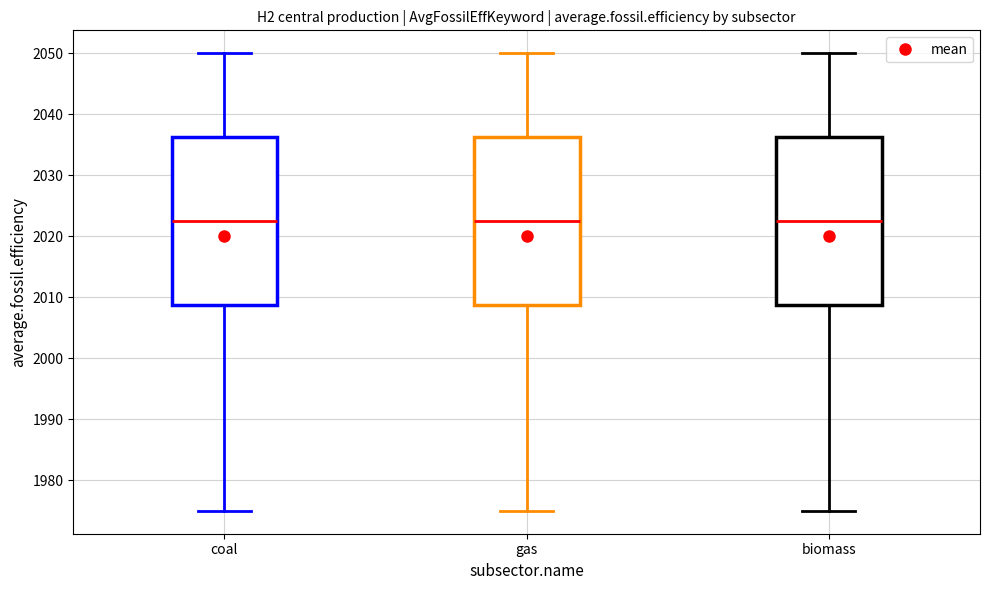

Reading left to right, read every box against the y-axis: the position of its median line, the range the box covers, and the ends of its whiskers. The values are not printed on the chart, so give them approximately, as read against the axis.

coal: median 2023, box 2009 to 2036, whiskers 1975 to 2050
gas: median 2023, box 2009 to 2036, whiskers 1975 to 2050
biomass: median 2023, box 2009 to 2036, whiskers 1975 to 2050